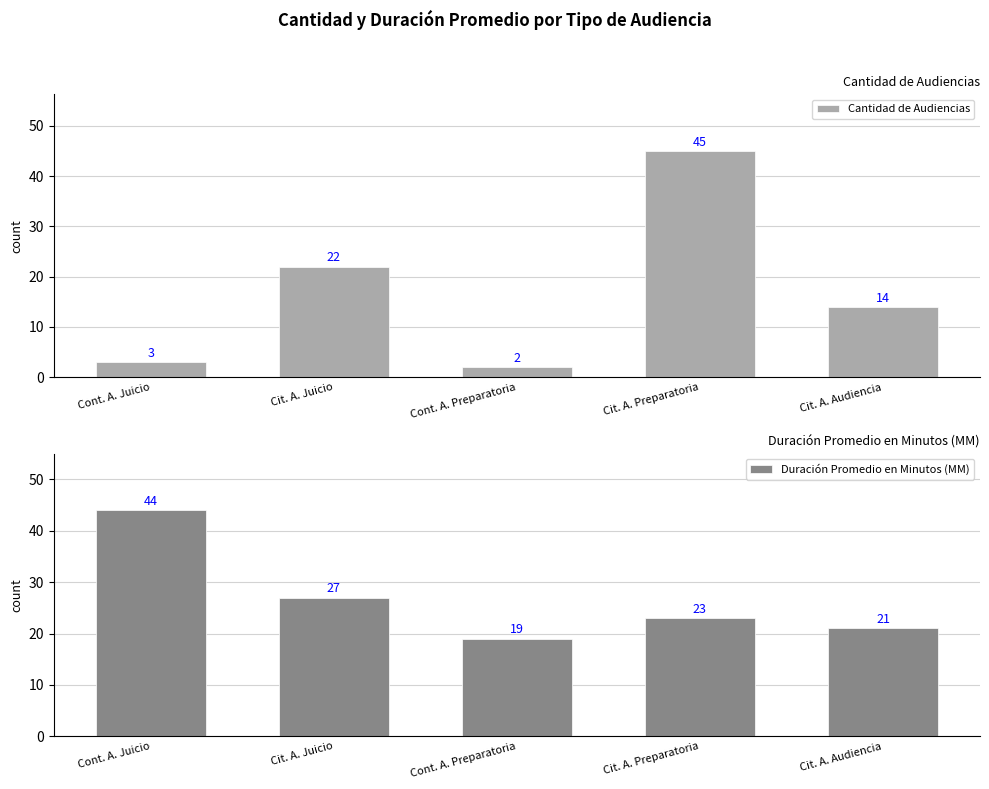

True or false: Duración Promedio en Minutos (MM) has a value of 21 at Cit. A. Audiencia.

True